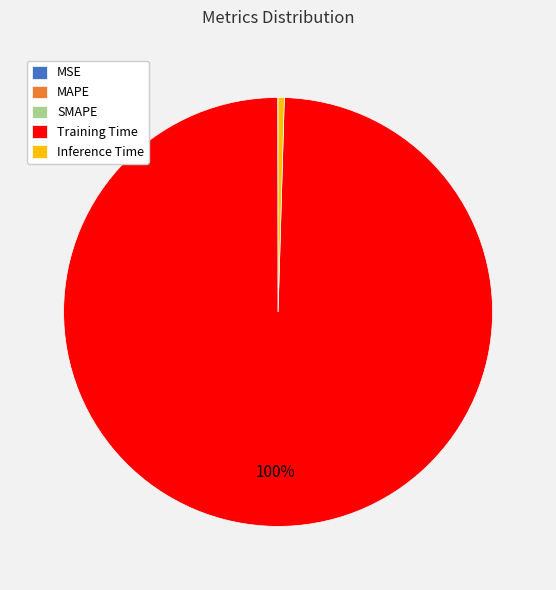

What is the majority slice?

Training Time